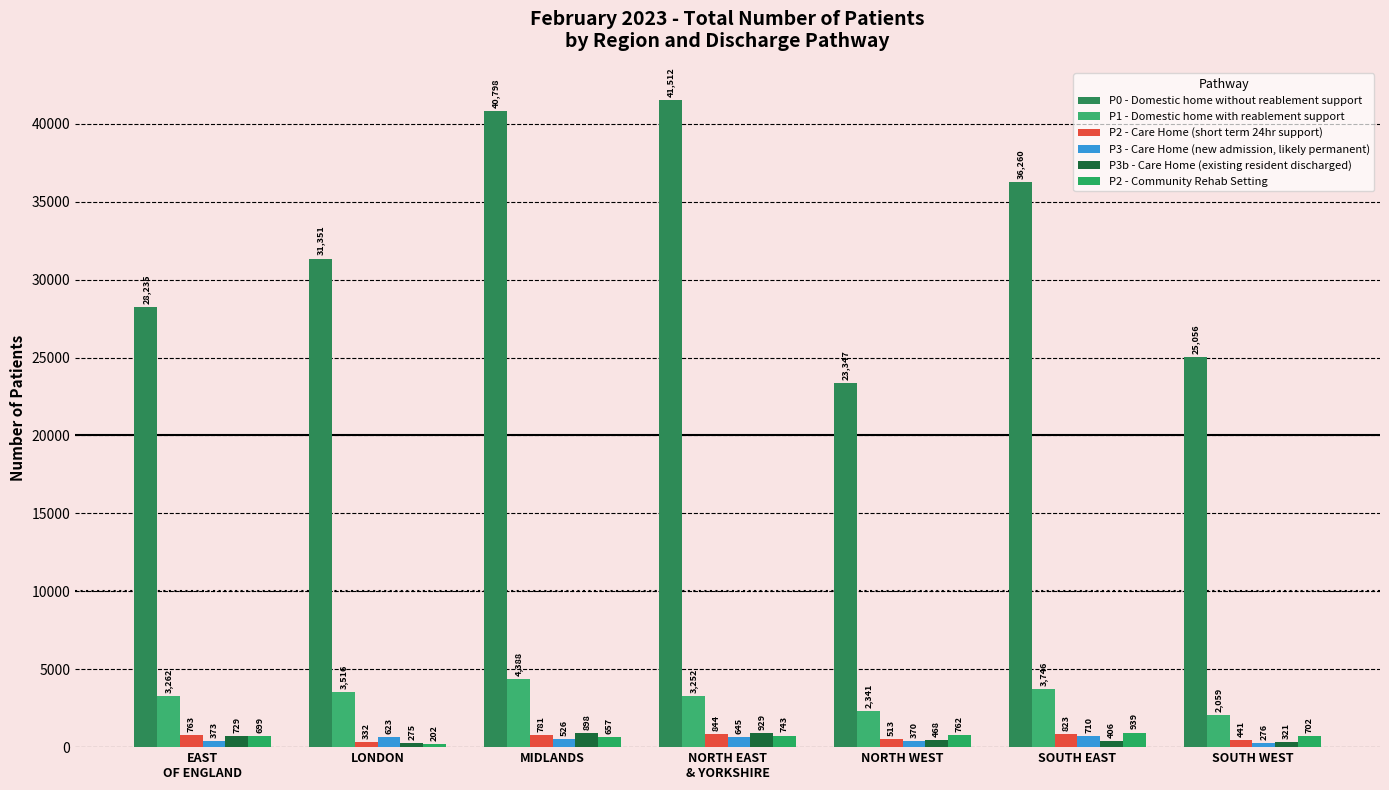

Reading right to left, list all the values displayed in this chart.

P0 - Domestic home without reablement support: SOUTH WEST=25056	SOUTH EAST=36260	NORTH WEST=23347	NORTH EAST
& YORKSHIRE=41512	MIDLANDS=40798	LONDON=31351	EAST
OF ENGLAND=28235
P1 - Domestic home with reablement support: SOUTH WEST=2059	SOUTH EAST=3746	NORTH WEST=2341	NORTH EAST
& YORKSHIRE=3252	MIDLANDS=4388	LONDON=3516	EAST
OF ENGLAND=3262
P2 - Care Home (short term 24hr support): SOUTH WEST=441	SOUTH EAST=823	NORTH WEST=513	NORTH EAST
& YORKSHIRE=844	MIDLANDS=781	LONDON=332	EAST
OF ENGLAND=763
P3 - Care Home (new admission, likely permanent): SOUTH WEST=276	SOUTH EAST=710	NORTH WEST=370	NORTH EAST
& YORKSHIRE=645	MIDLANDS=526	LONDON=623	EAST
OF ENGLAND=373
P3b - Care Home (existing resident discharged): SOUTH WEST=321	SOUTH EAST=406	NORTH WEST=468	NORTH EAST
& YORKSHIRE=929	MIDLANDS=898	LONDON=275	EAST
OF ENGLAND=729
P2 - Community Rehab Setting: SOUTH WEST=702	SOUTH EAST=939	NORTH WEST=762	NORTH EAST
& YORKSHIRE=743	MIDLANDS=657	LONDON=202	EAST
OF ENGLAND=699